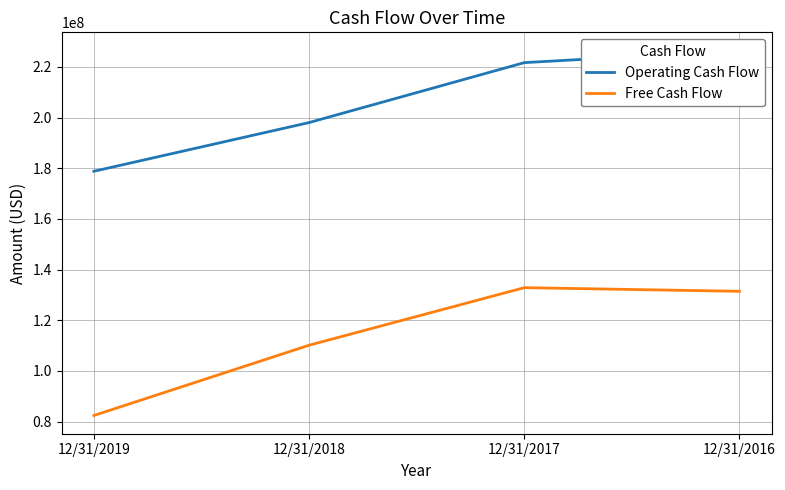

True or false: Operating Cash Flow and Free Cash Flow intersect in this chart.

False